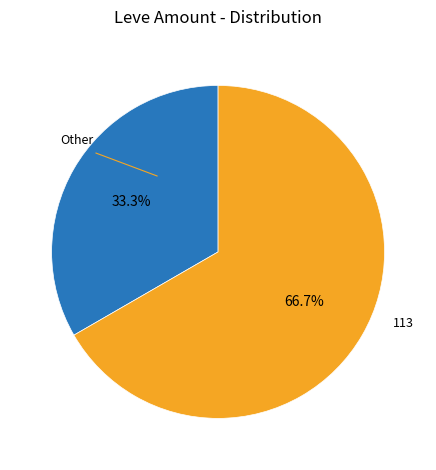

Is there any slice that represents more than half of the pie?

Yes